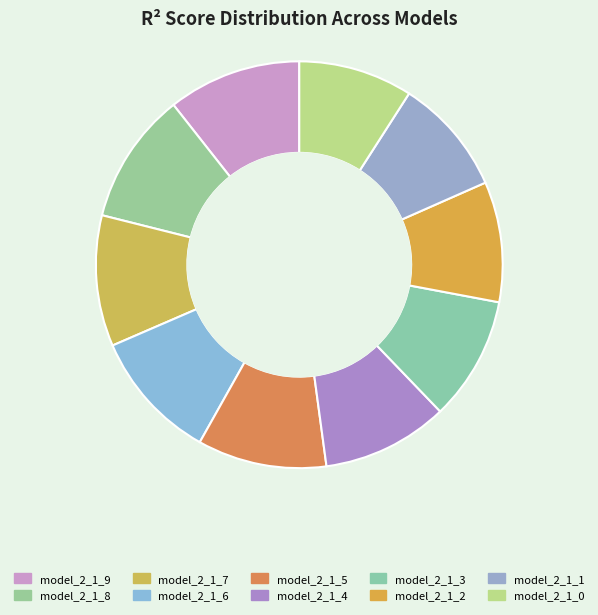

What is the largest slice in the pie chart?

model_2_1_9